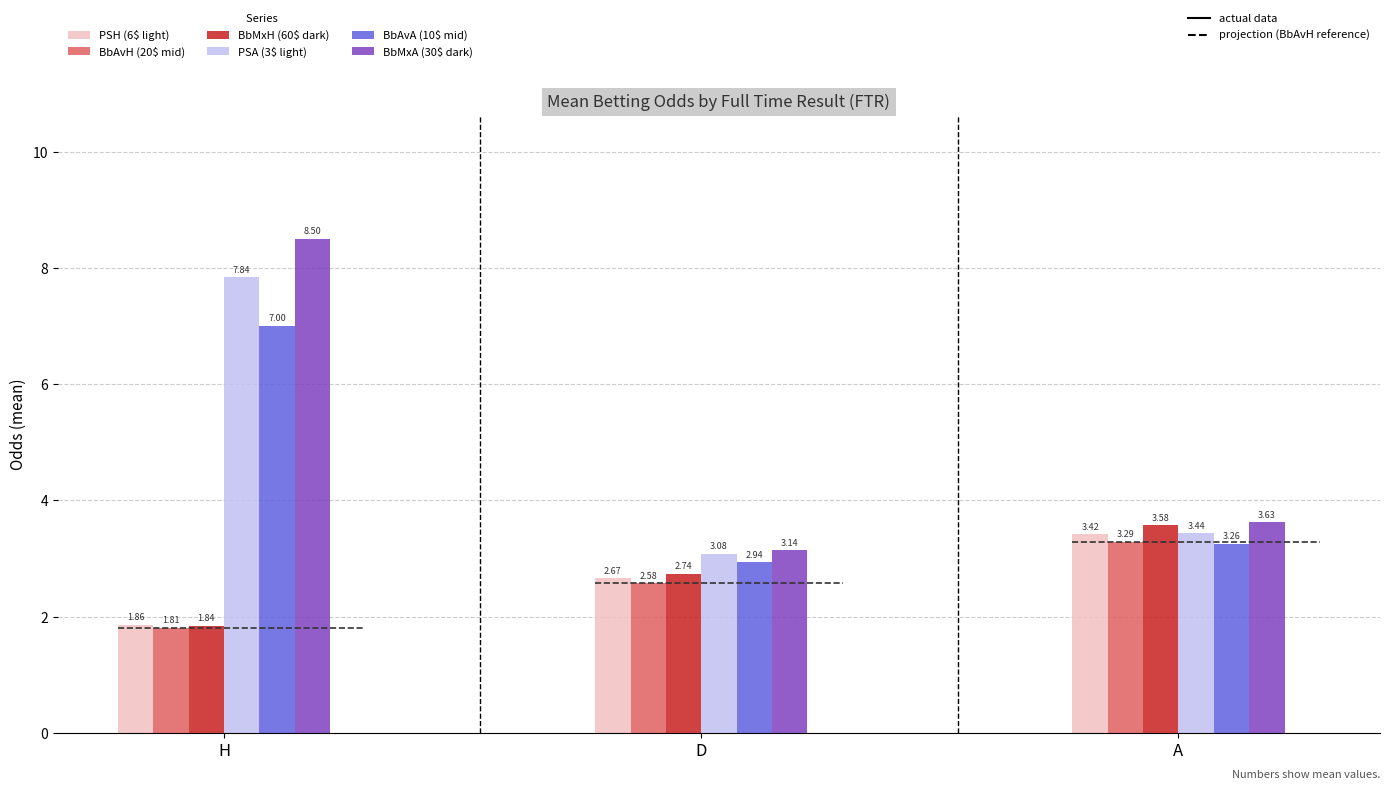

Between D and A, which is larger?

A